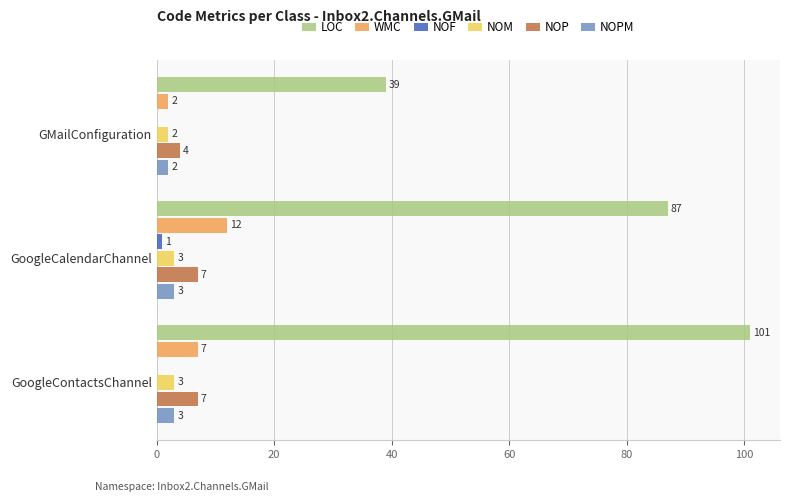

Which series has the largest total across all categories?

LOC